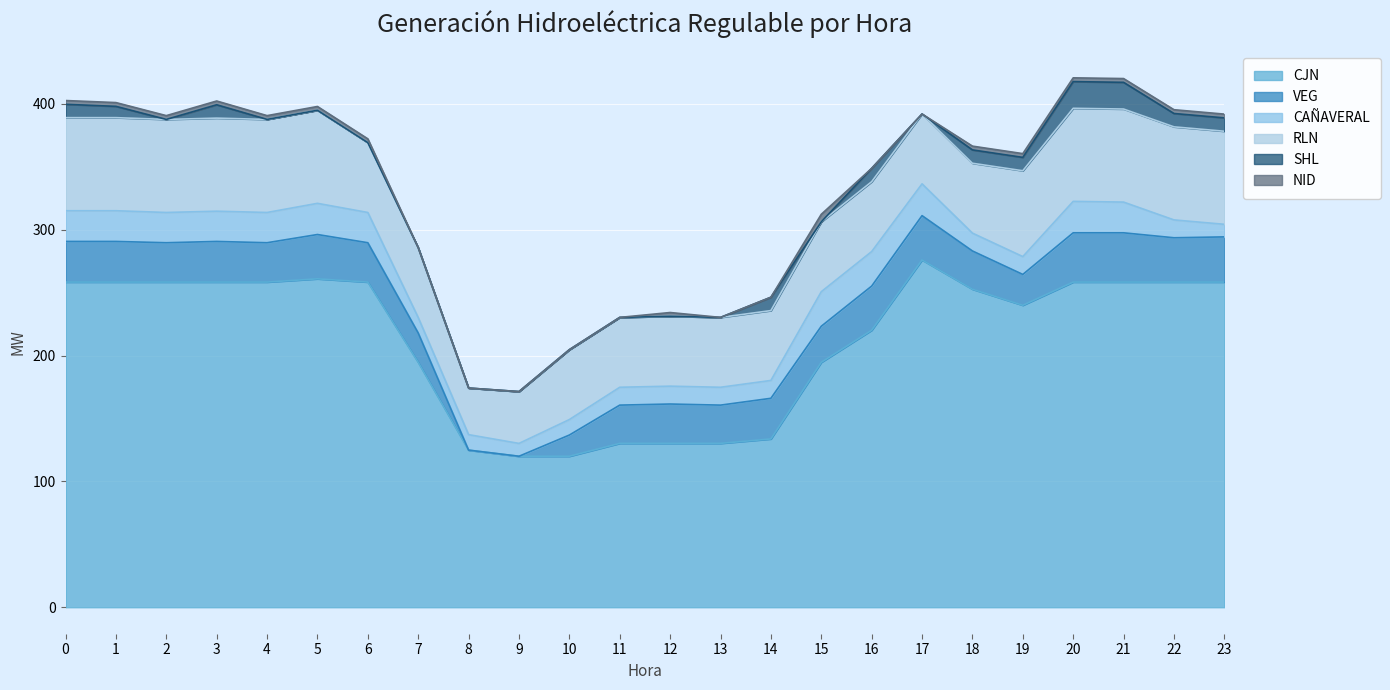

True or false: CJN has more than 0 points higher than both neighbors.

True